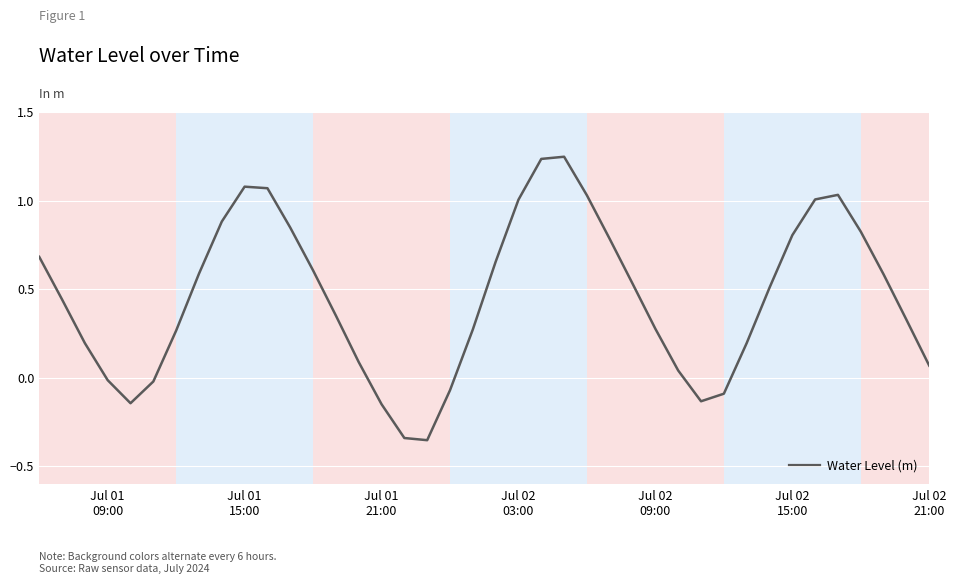

What is the difference between the maximum and minimum values?

1.6